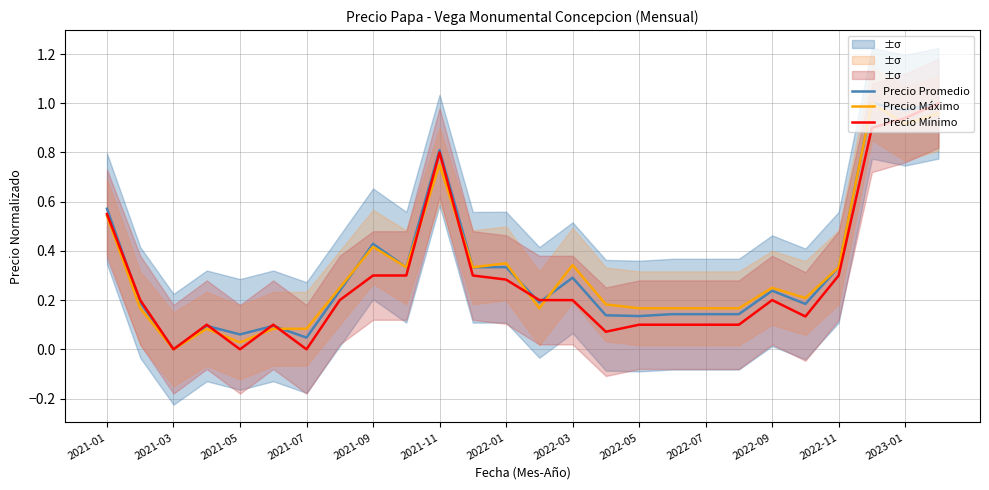

Is it true that Precio Máximo equals 0.2 at 2022-03?

False